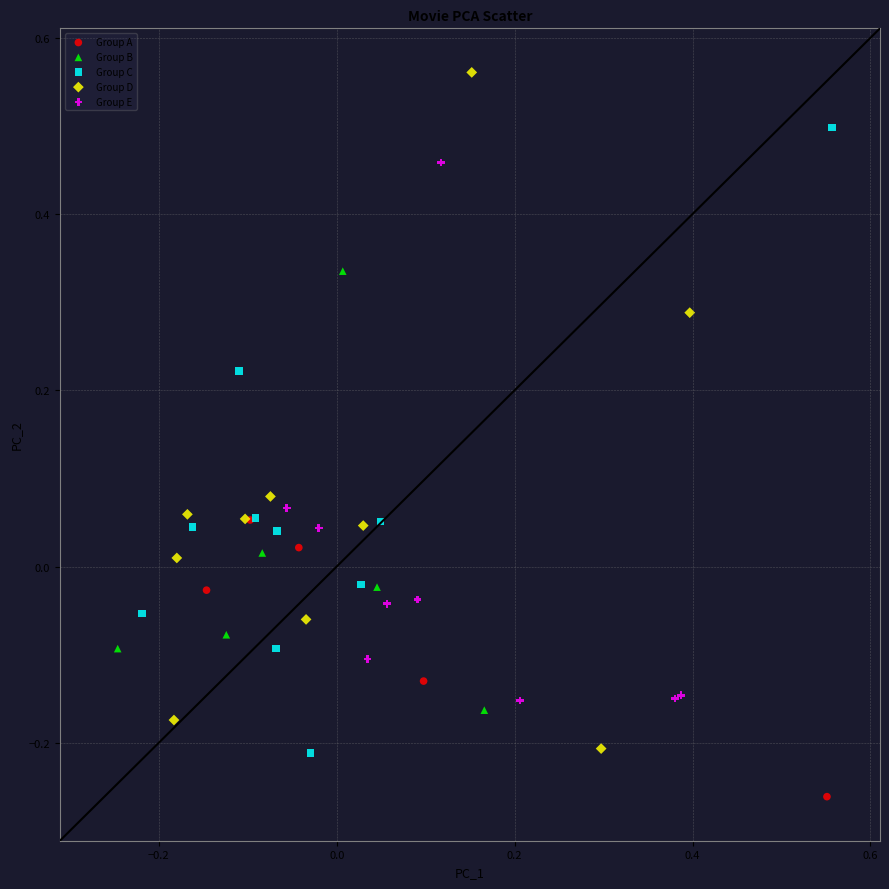

Which series contains the lowest Y value?

Group A